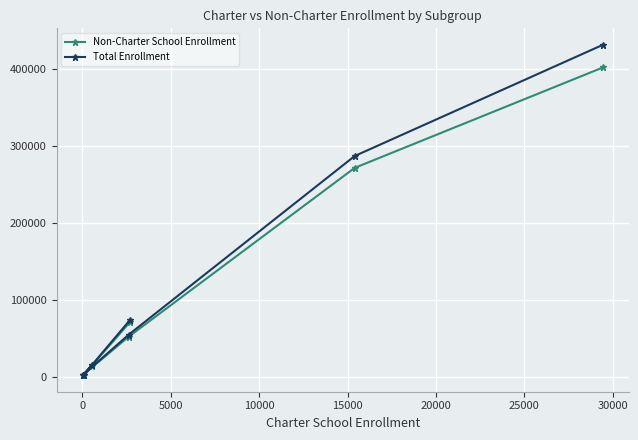

What is the highest value of the Non-Charter School Enrollment series?

402084